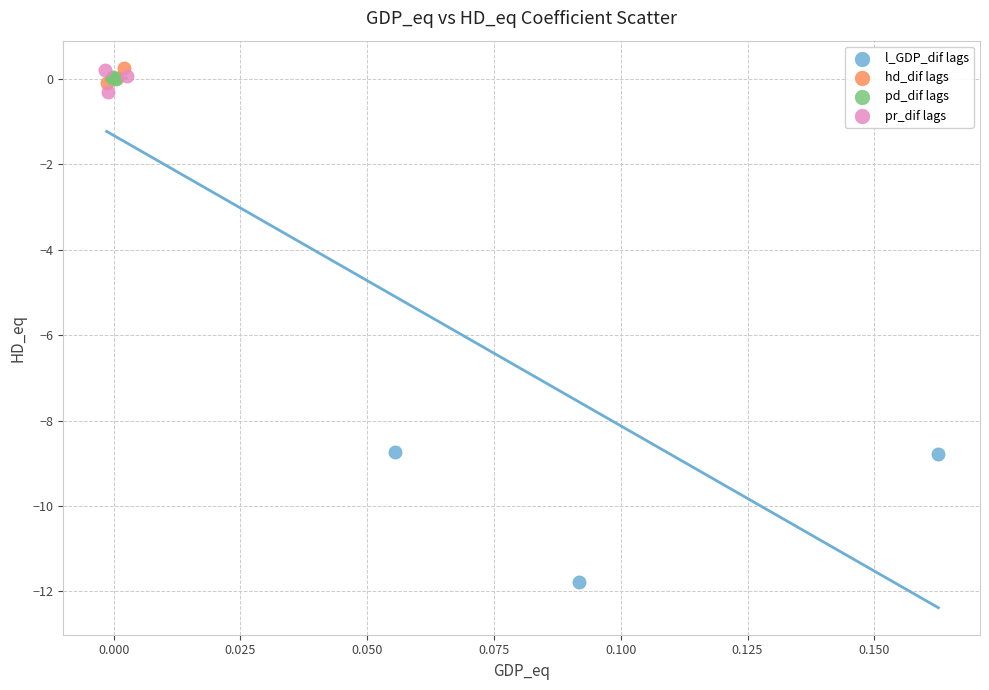

Which series contains the lowest Y value?

l_GDP_dif lags